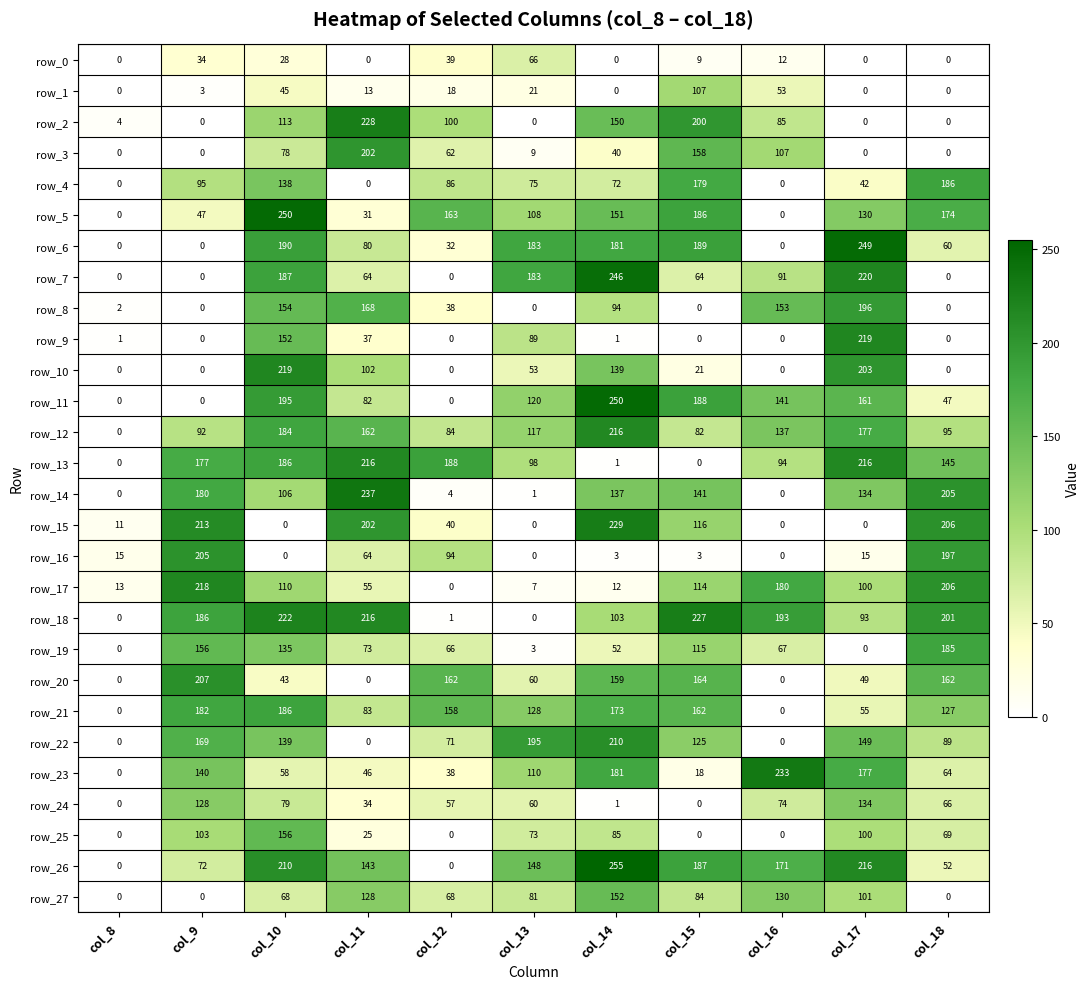

The value of row_4 at col_10 is 68. True or false?

False